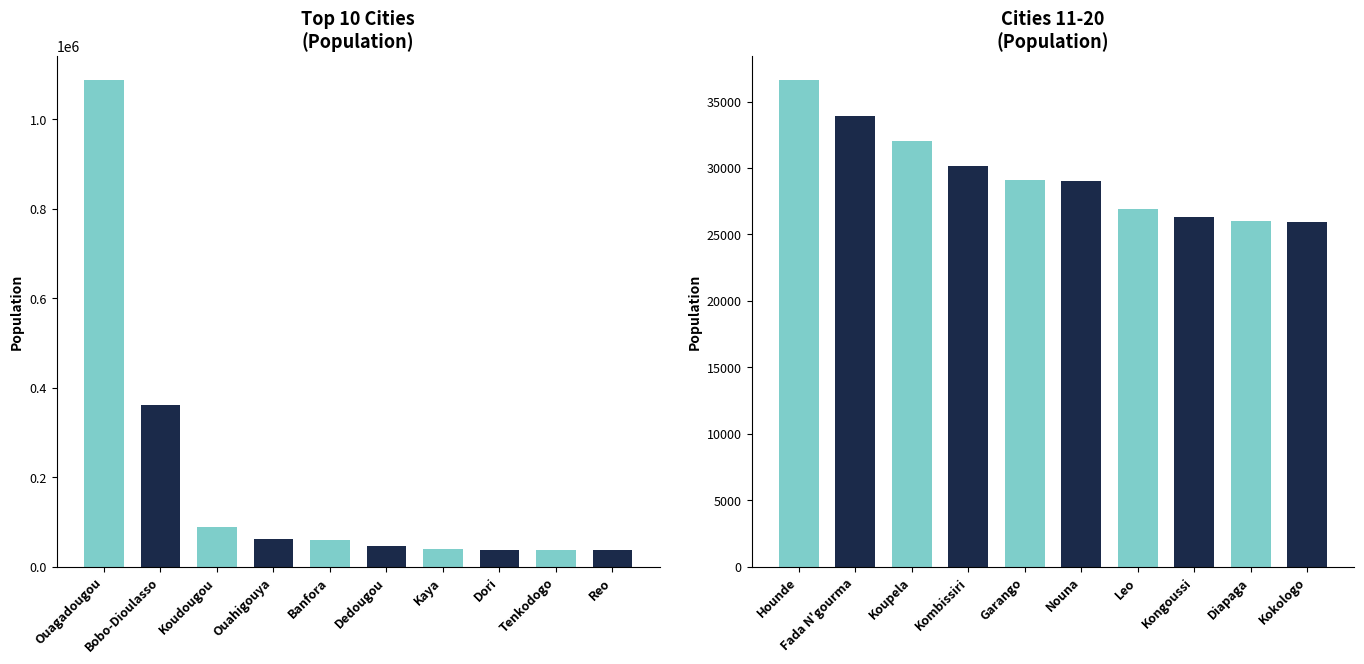

How many distinct data groups are displayed?

1